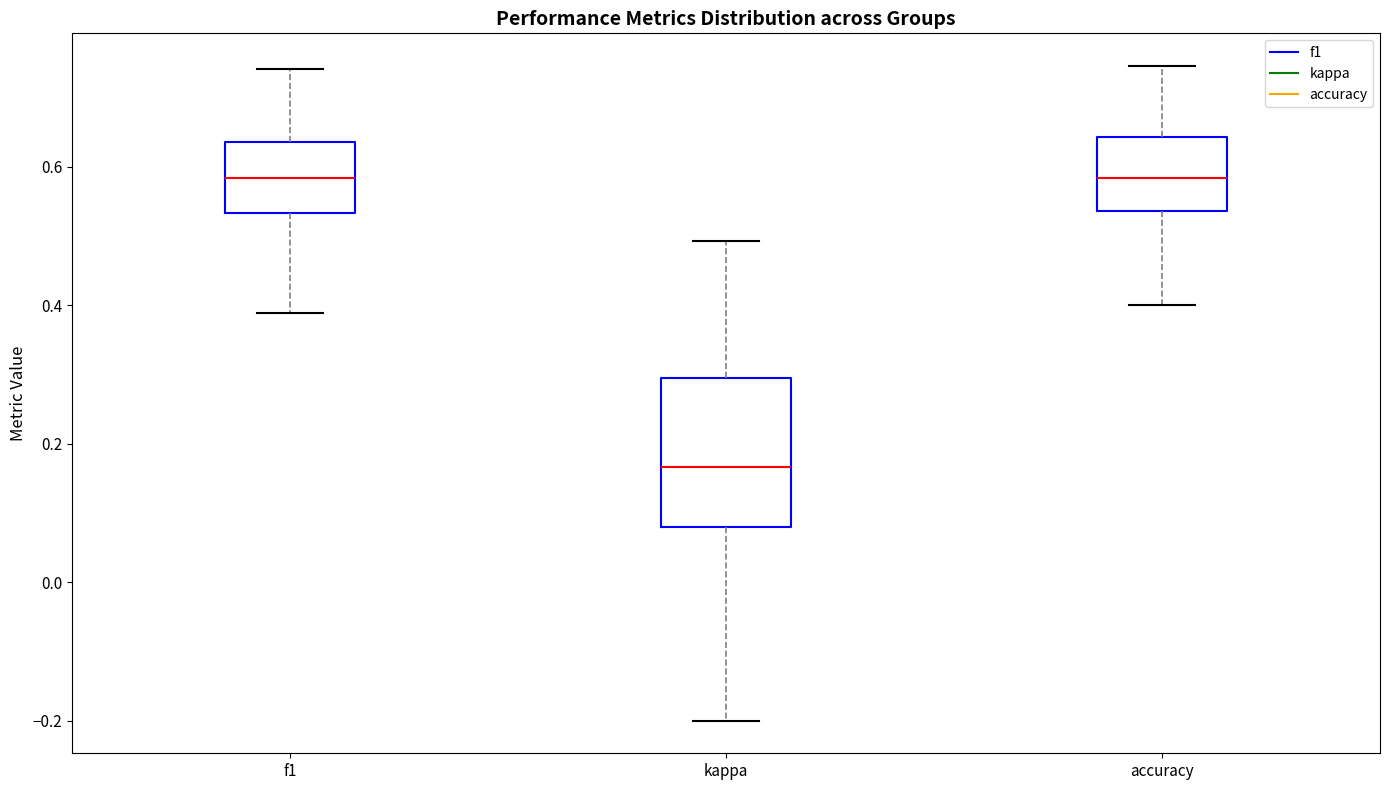

Where does the upper whisker of the box for f1 end on the y-axis? The values are not printed on the chart, so give them approximately, as read against the axis.

0.74